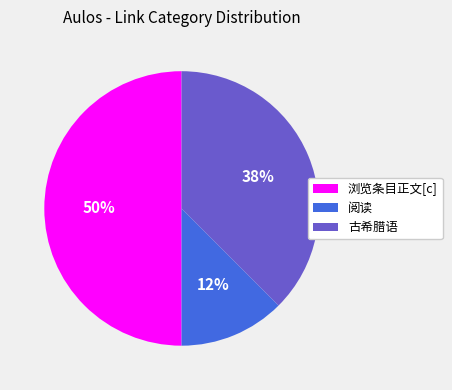

Rank the categories by value from lowest to highest.

阅读, 古希腊语, 浏览条目正文[c]